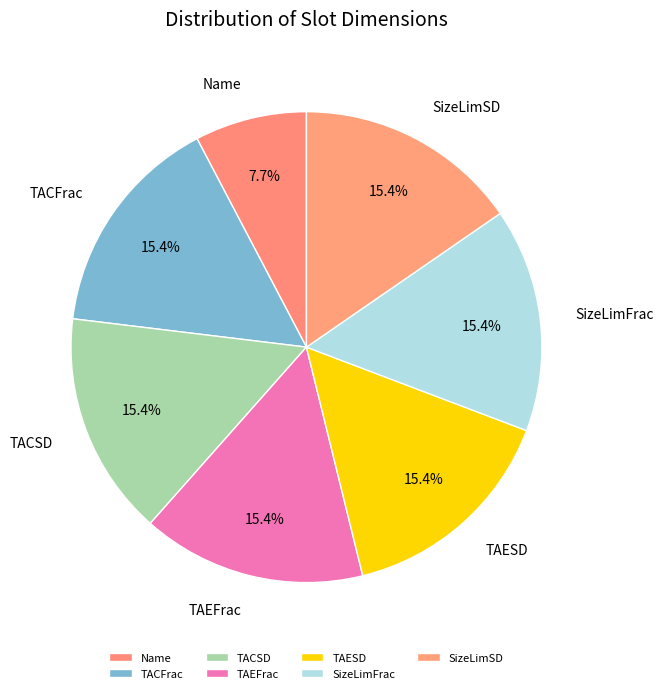

Between Name and SizeLimSD, which is larger?

SizeLimSD